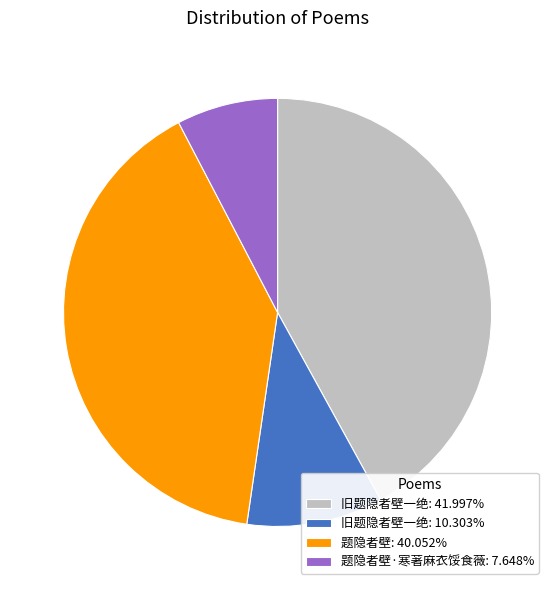

Is there a majority slice in this chart?

No